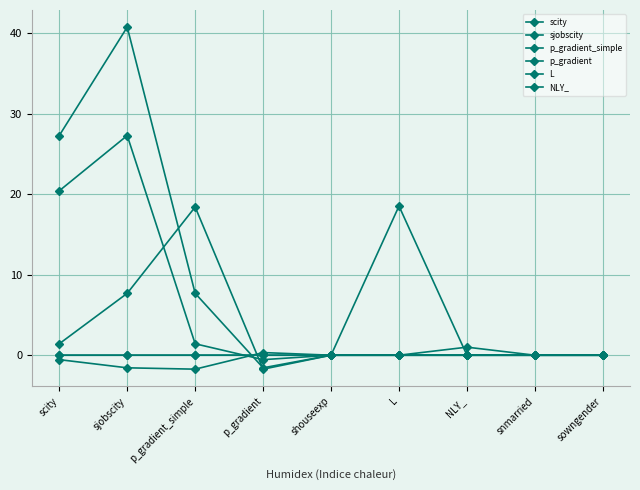

Which category has the highest value across all series?

sjobscity